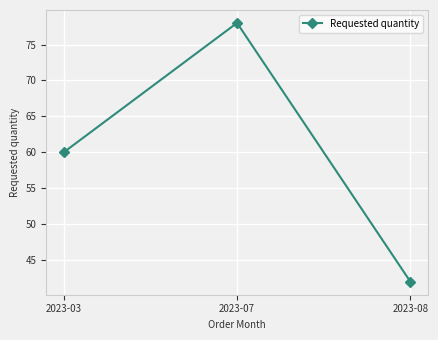

Reading right to left, list all the values displayed in this chart.

42	78	60